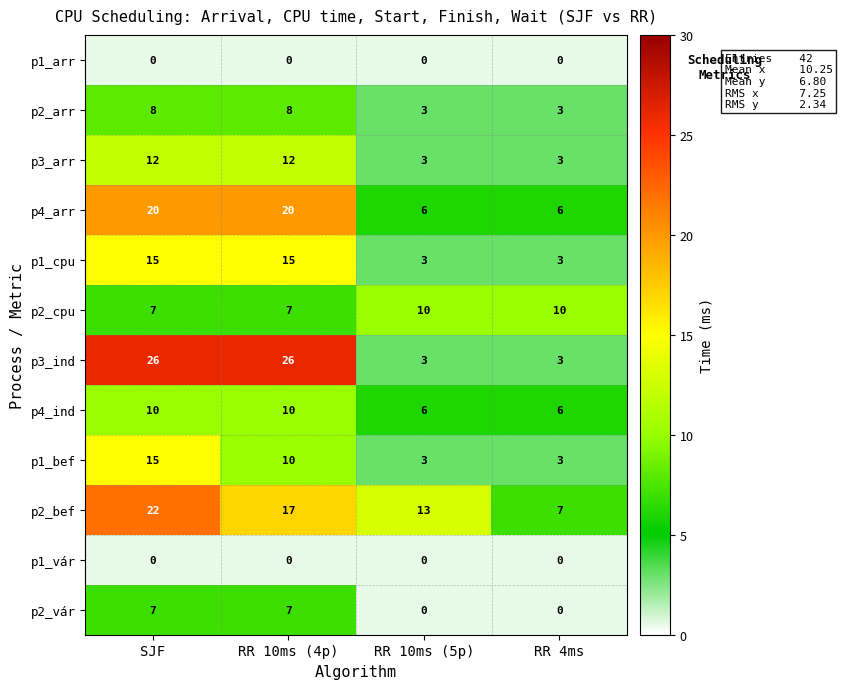

How many p4_arr values are between 6 and 20?

4